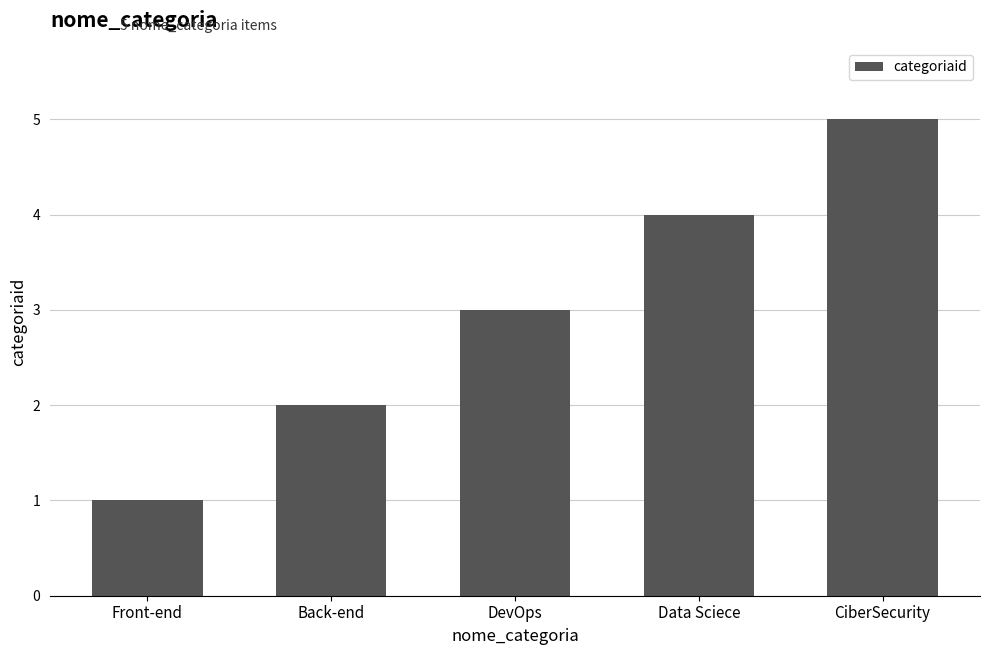

How many data points are less than 3?

2